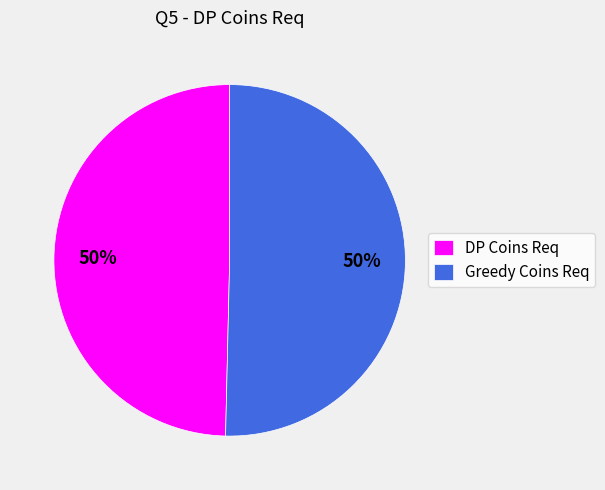

True or false: DP Coins Req accounts for 50% of the total.

True